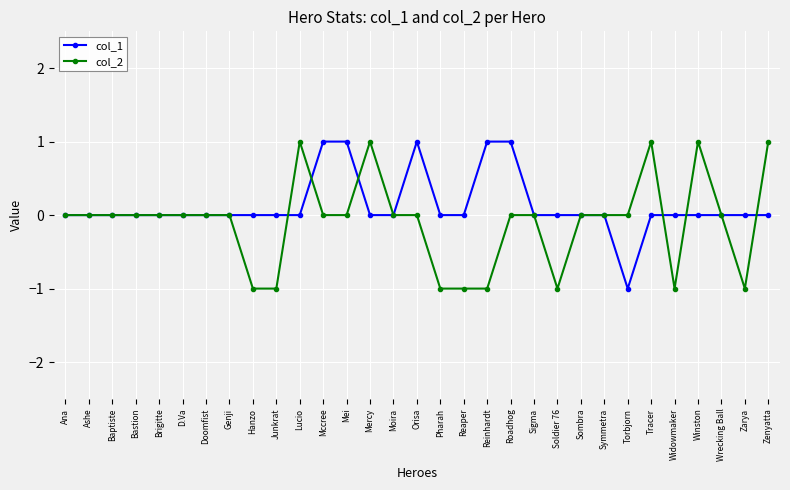

How many data points does each series have?

31